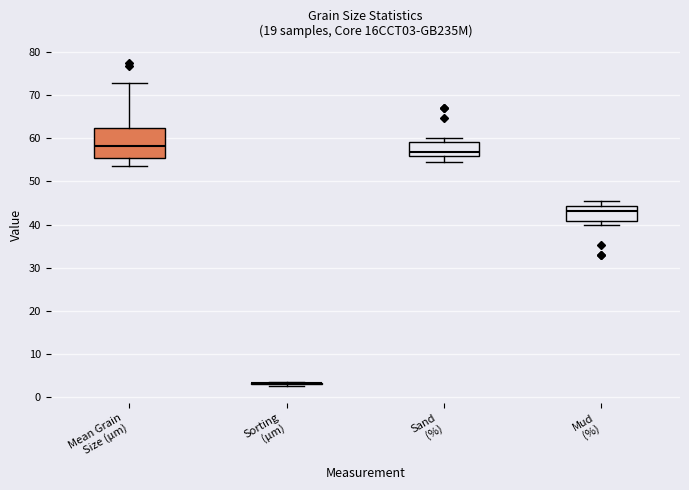

Which box is the tallest, from its lower edge to its upper edge?

Mean Grain Size (µm)